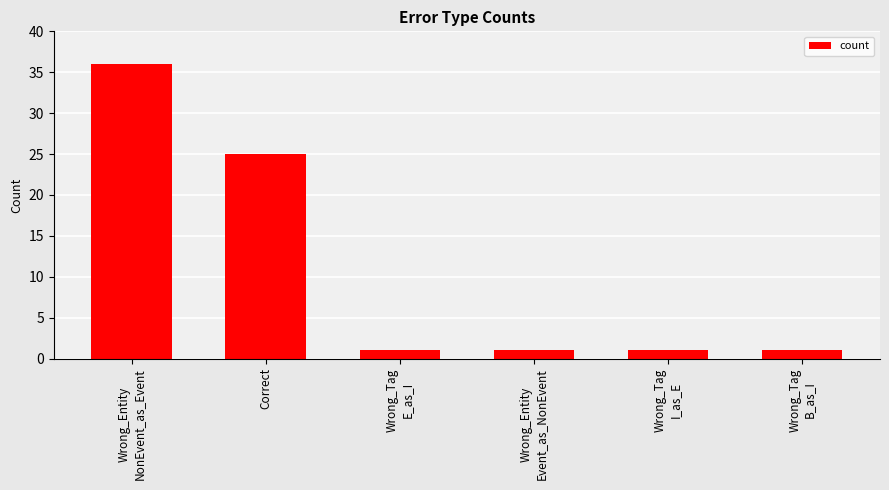

What is the ratio of the value at Wrong_Entity
NonEvent_as_Event to the value at Wrong_Tag
B_as_I?

36.0